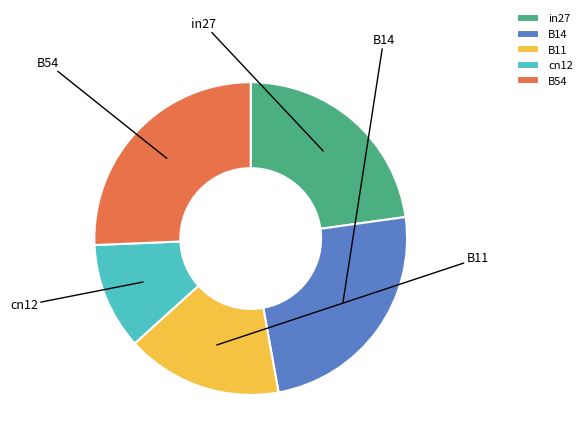

How many segments does this pie chart have?

5